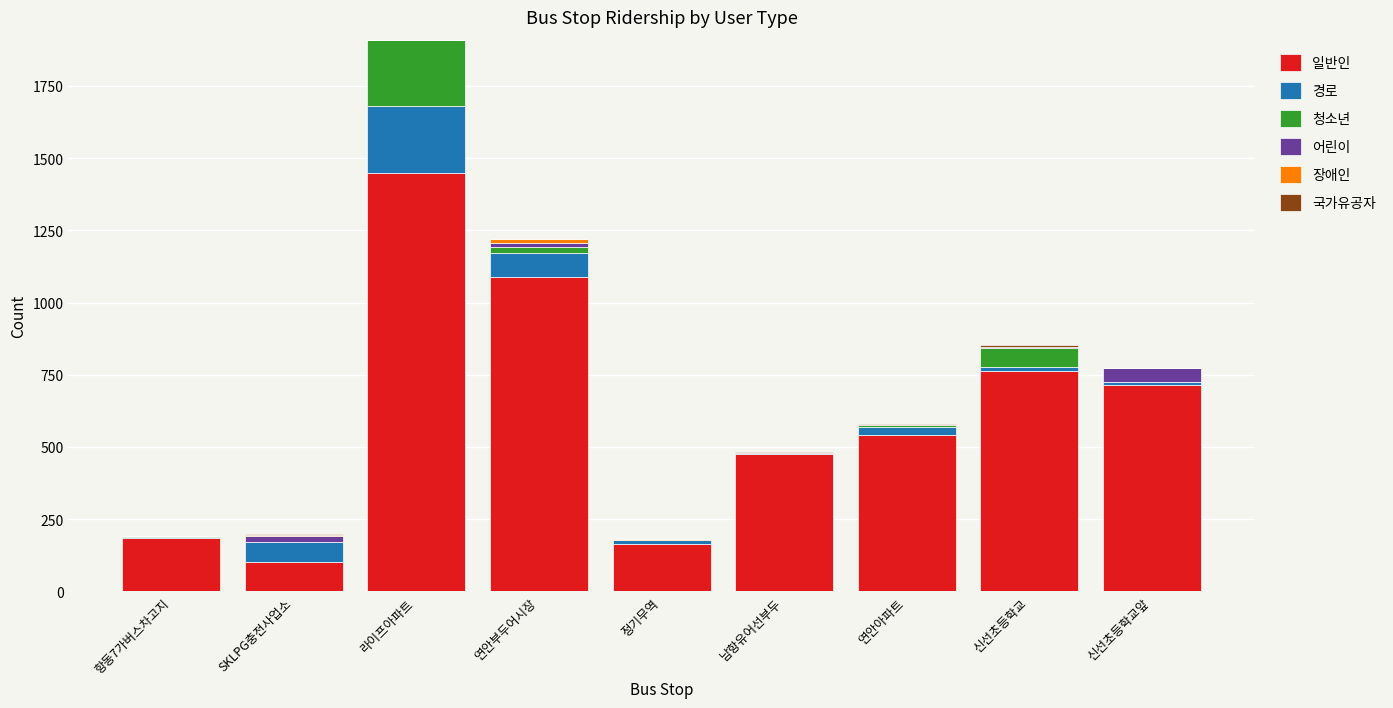

True or false: 일반인 has a value of 488 at 연안부두어시장.

False